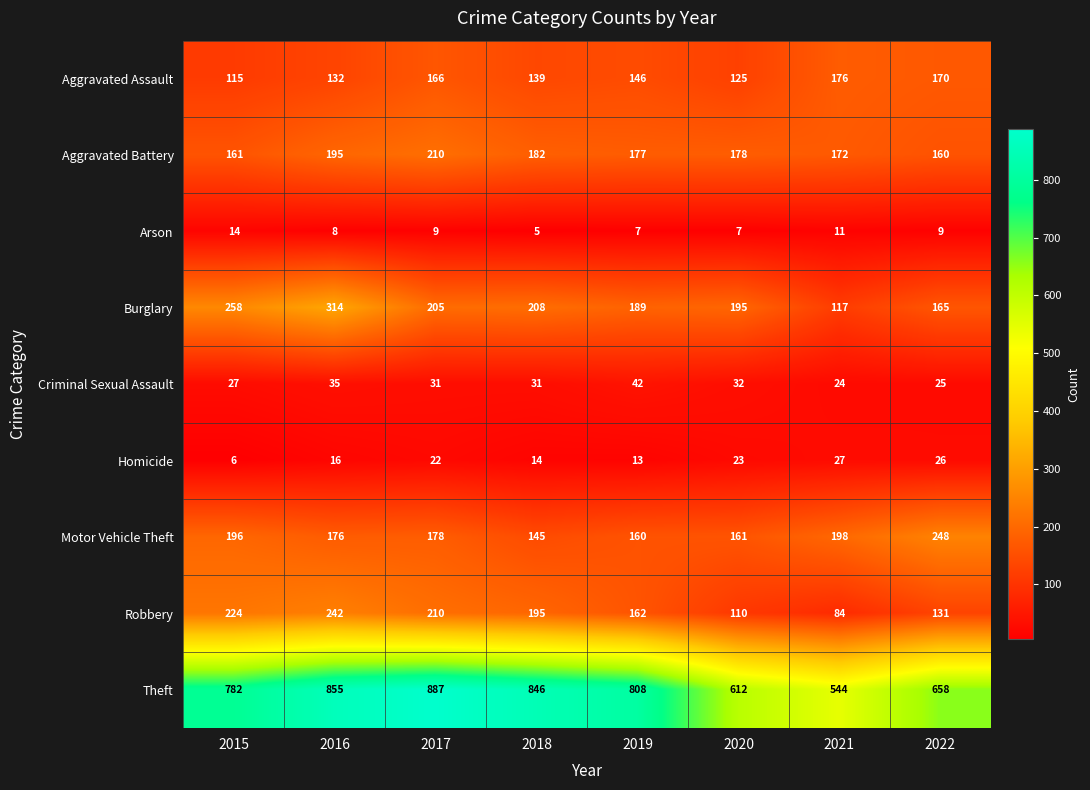

List the series in order of their peak value, highest first.

Theft, Burglary, Motor Vehicle Theft, Robbery, Aggravated Battery, Aggravated Assault, Criminal Sexual Assault, Homicide, Arson